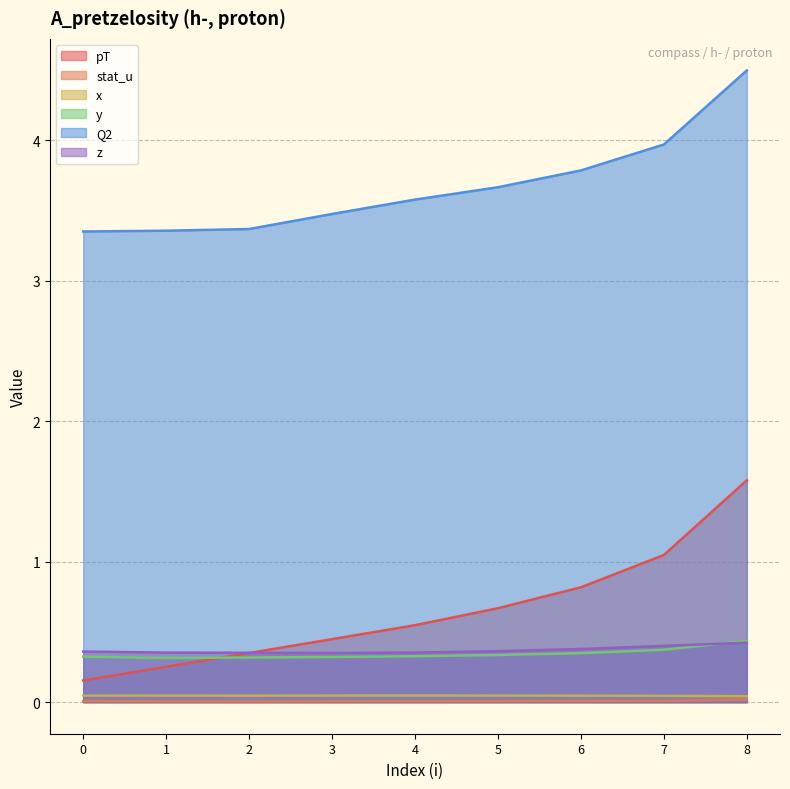

How many y values are between 0 and 1?

9